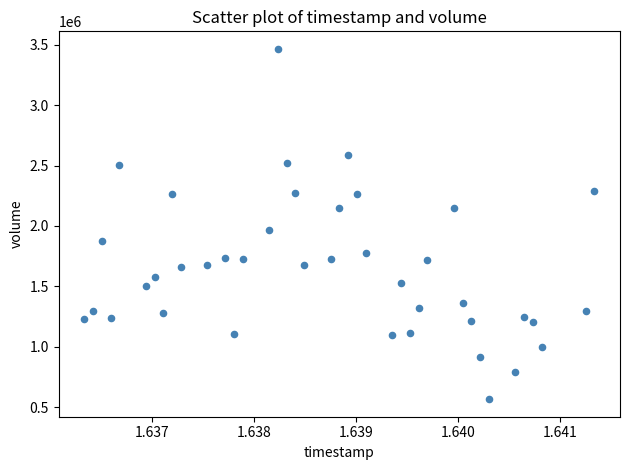

What Y value in the scatter plot is closest to 2015900?

1962600